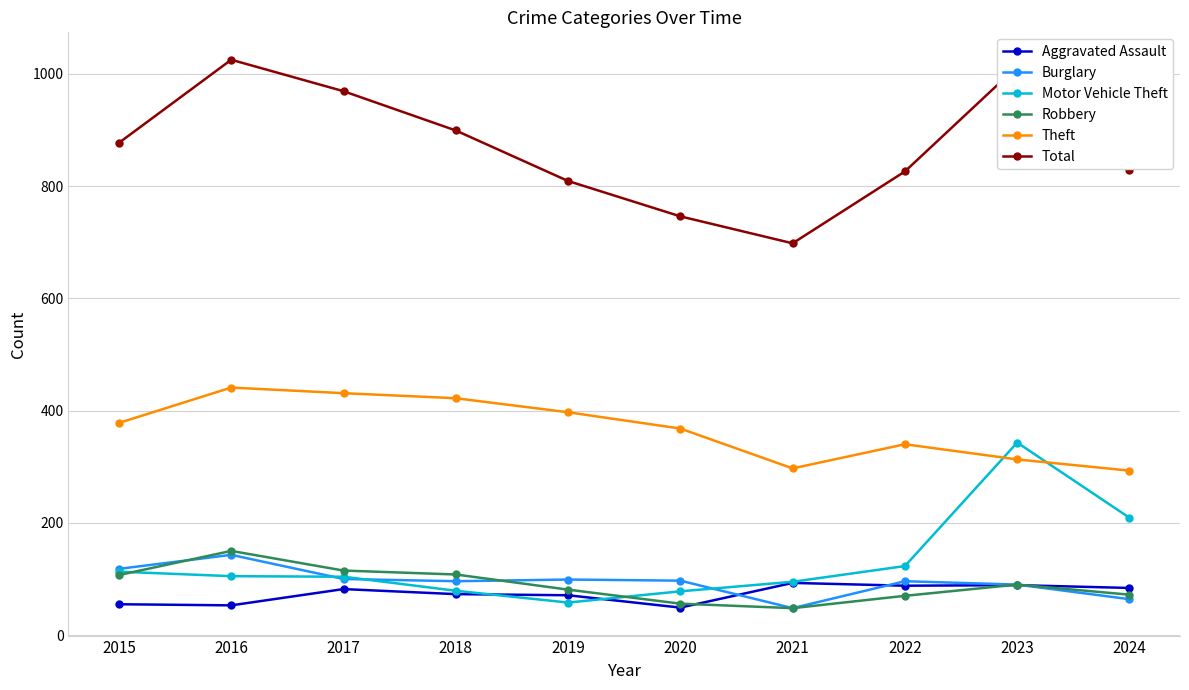

What is the difference between the Theft values at 2019 and 2022?

57